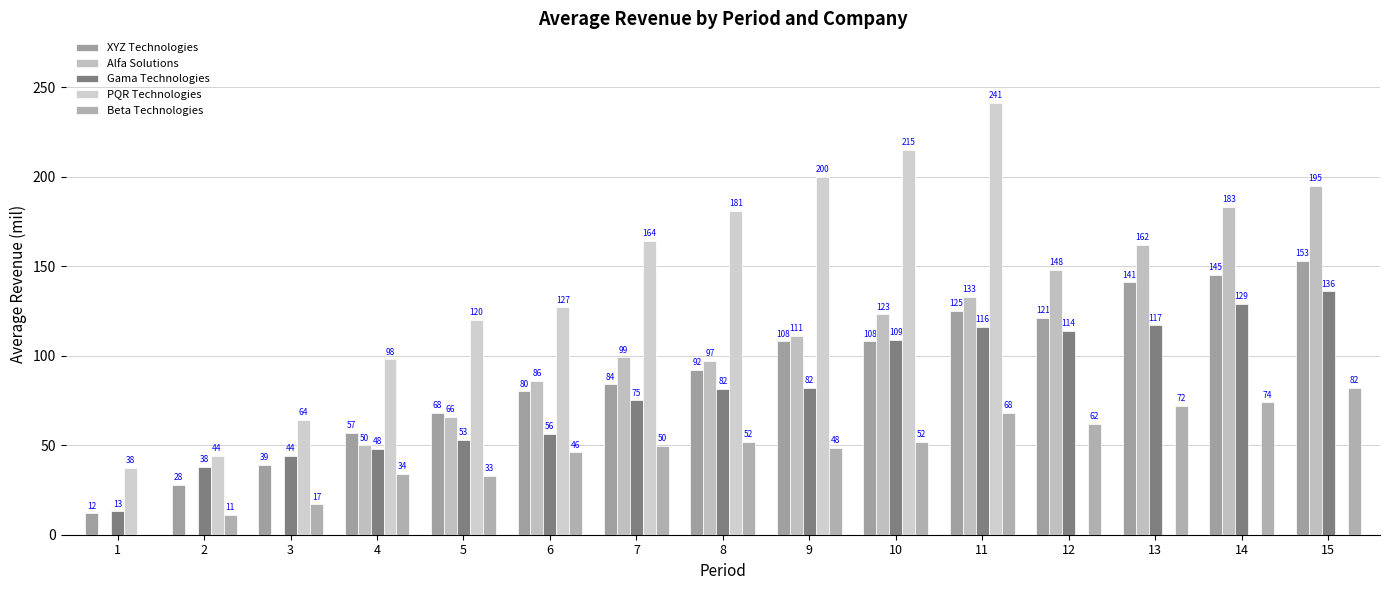

Count the number of categories in the chart.

15